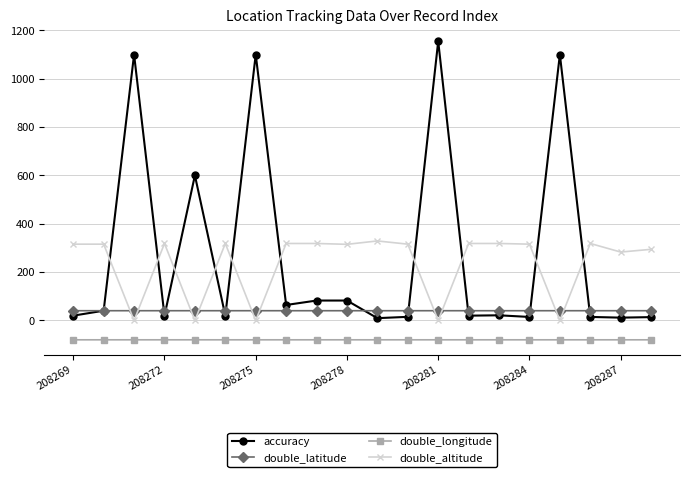

What is the highest value of the double_altitude series?

329.0